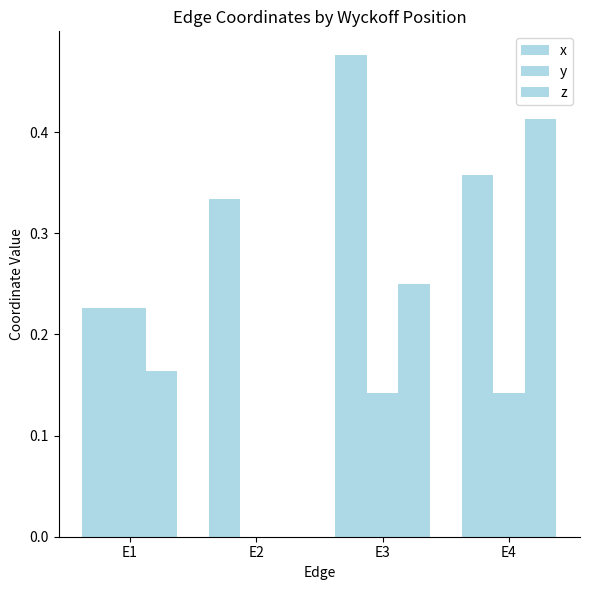

Which series has the largest total across all categories?

x